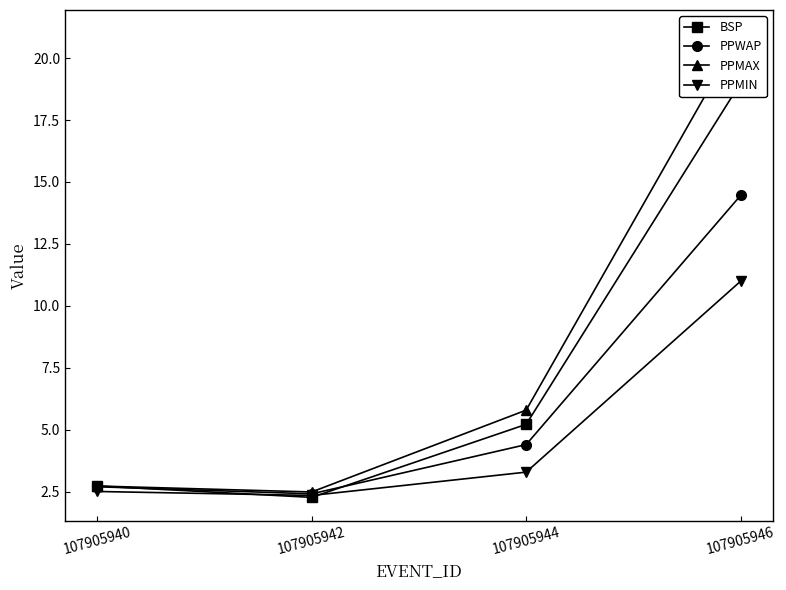

The value of PPMIN at 107905942 is 3.5. True or false?

False